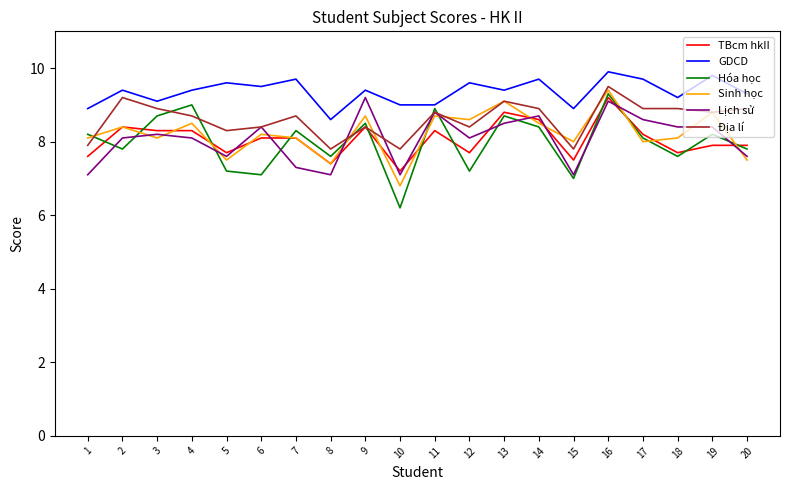

What is the average value of the Địa lí series?

8.6